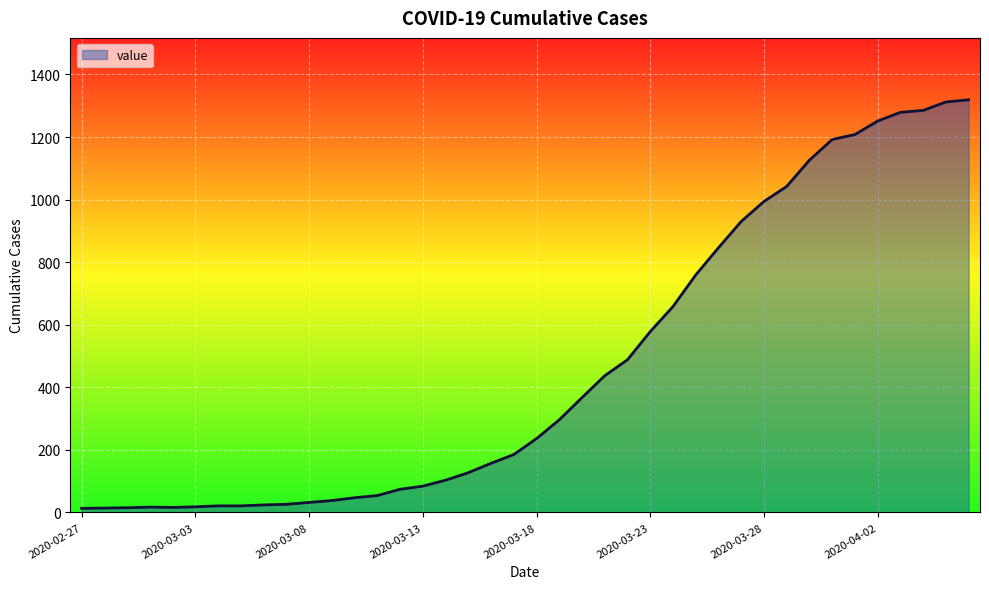

What is the difference between the maximum and minimum values?

1306